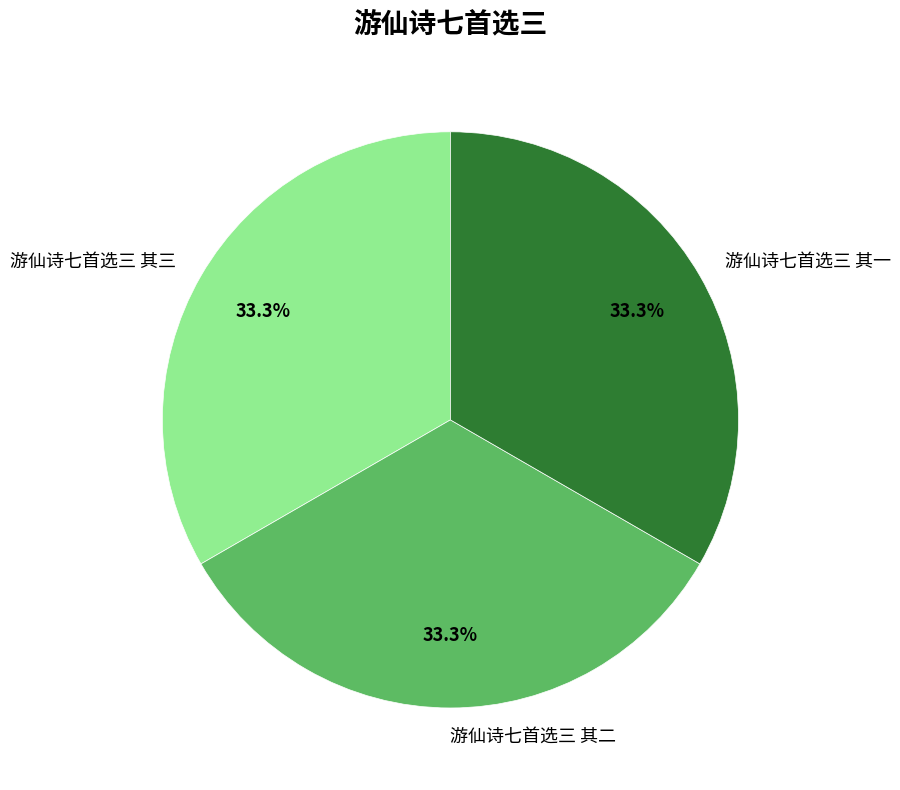

Is 游仙诗七首选三 其三 the majority of the pie?

No